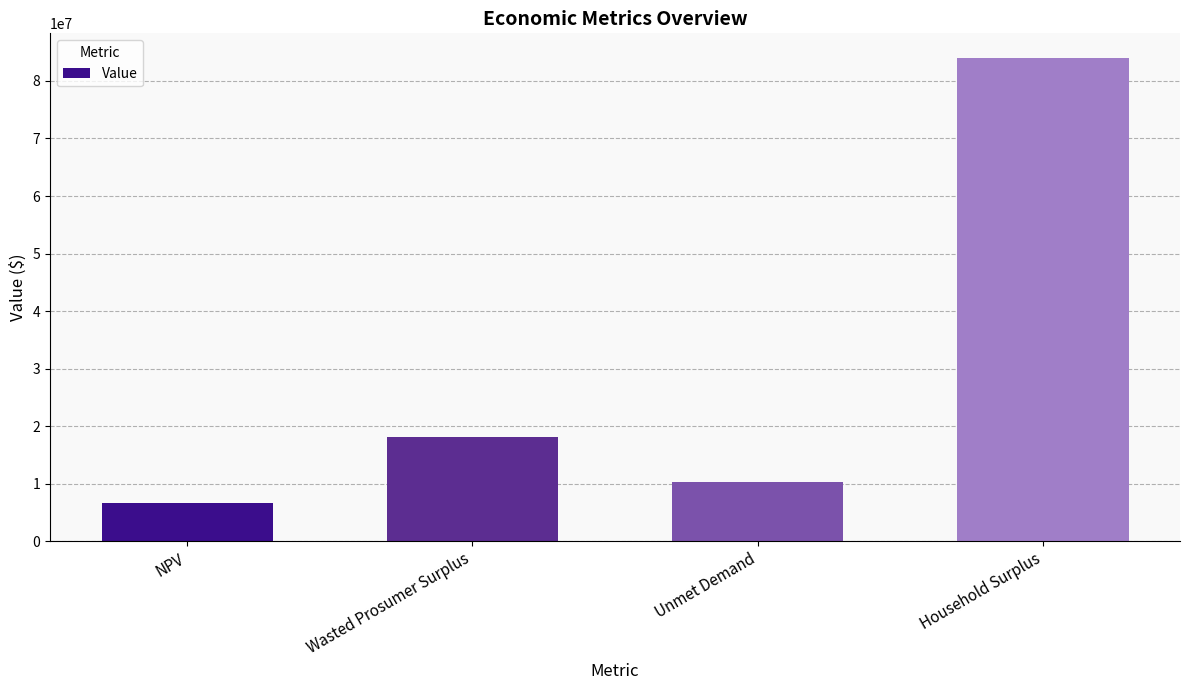

Is it true that the value at Unmet Demand is 17121469.3?

False